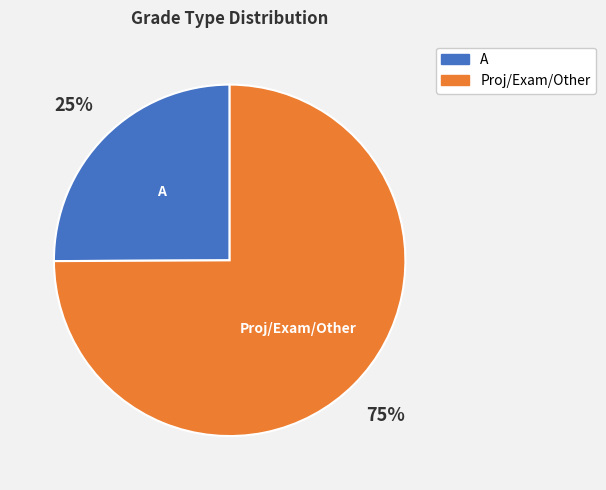

Is there any slice that represents more than half of the pie?

Yes